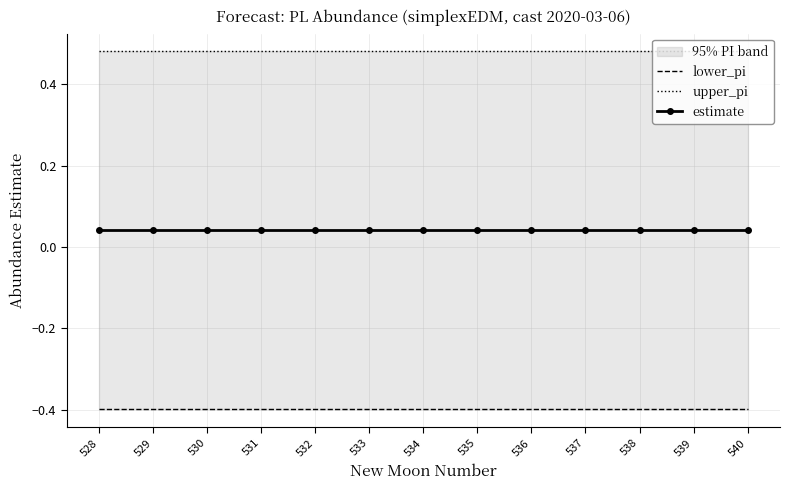

What is the total value across all series at 535?

0.1